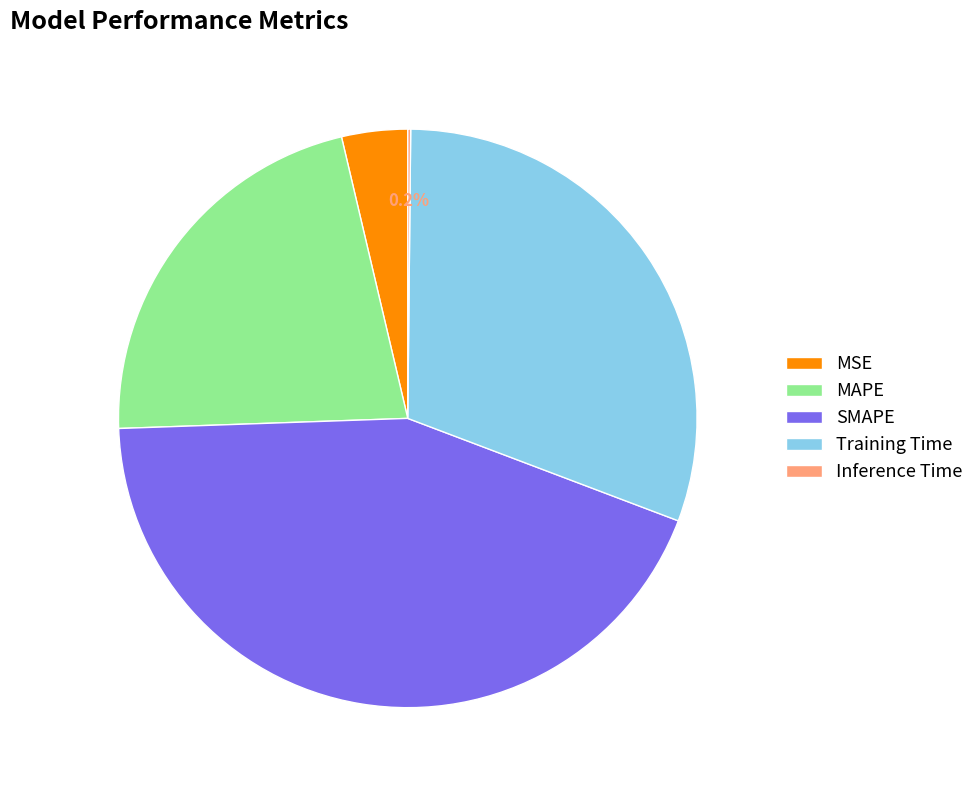

Which category has the biggest portion of the pie?

SMAPE